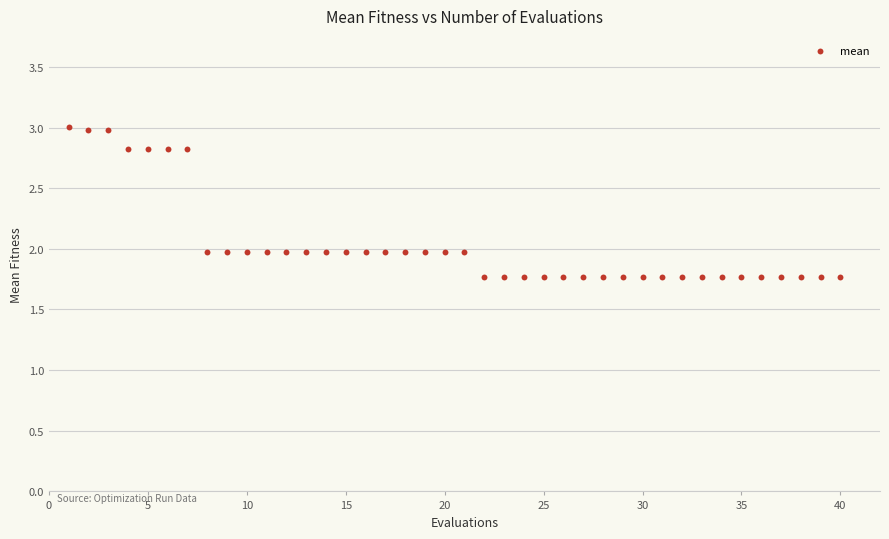

What is the range of Y values (max minus min)?

1.2